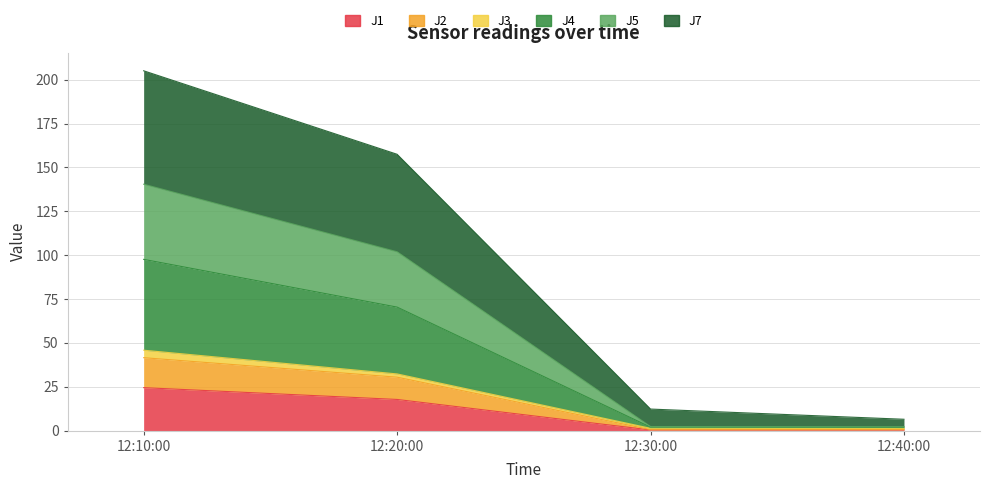

What is the minimum value shown in the chart?

0.4